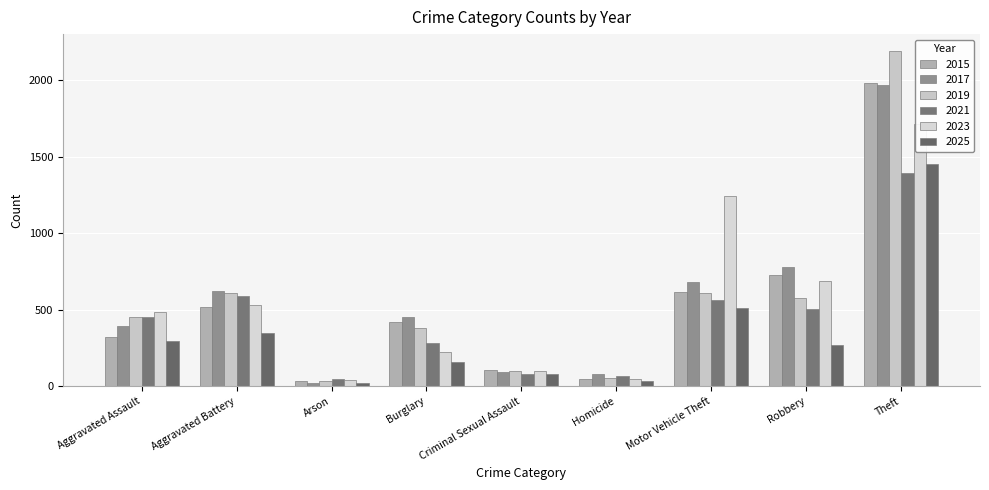

Read the 2019 value at Aggravated Battery.

608